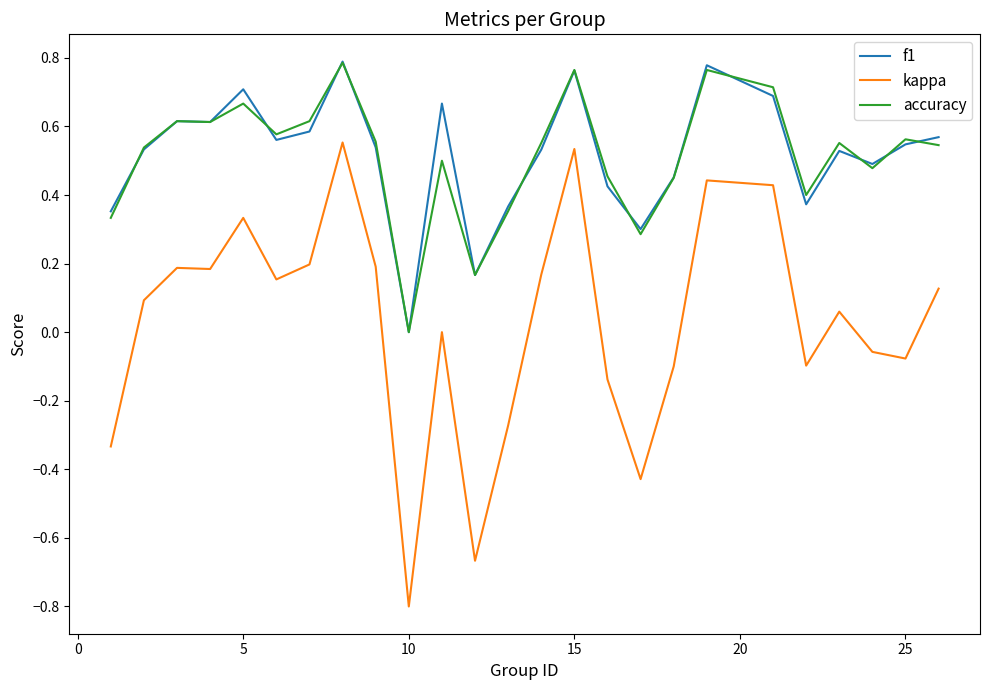

What is the smallest value displayed?

-0.8